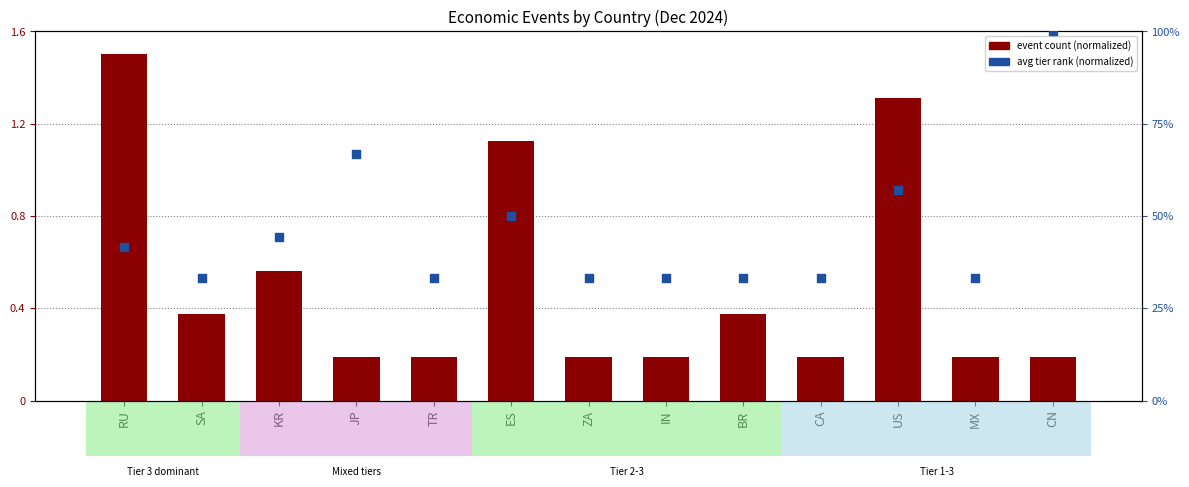

Which series contains the lowest Y value?

event count (normalized)